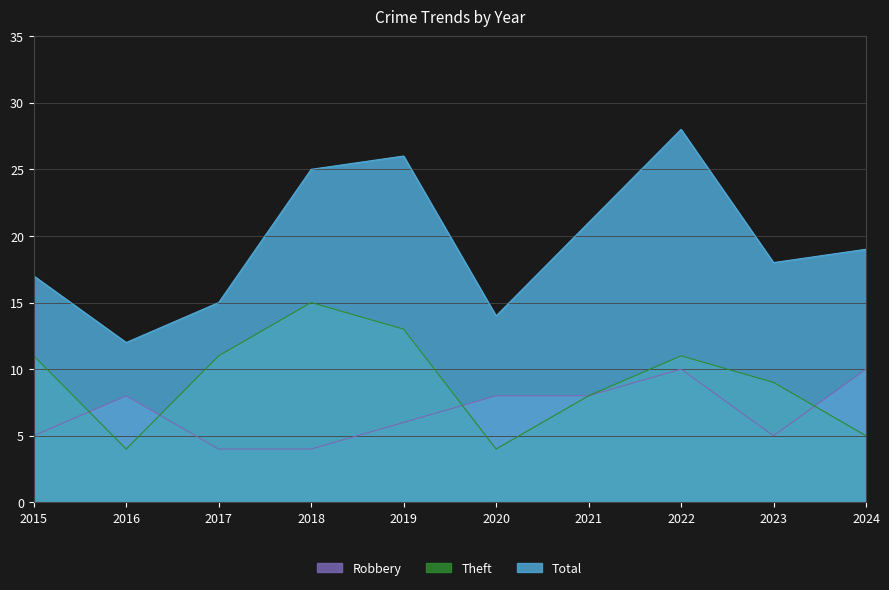

Which category has the lowest value in the Total series?

2016